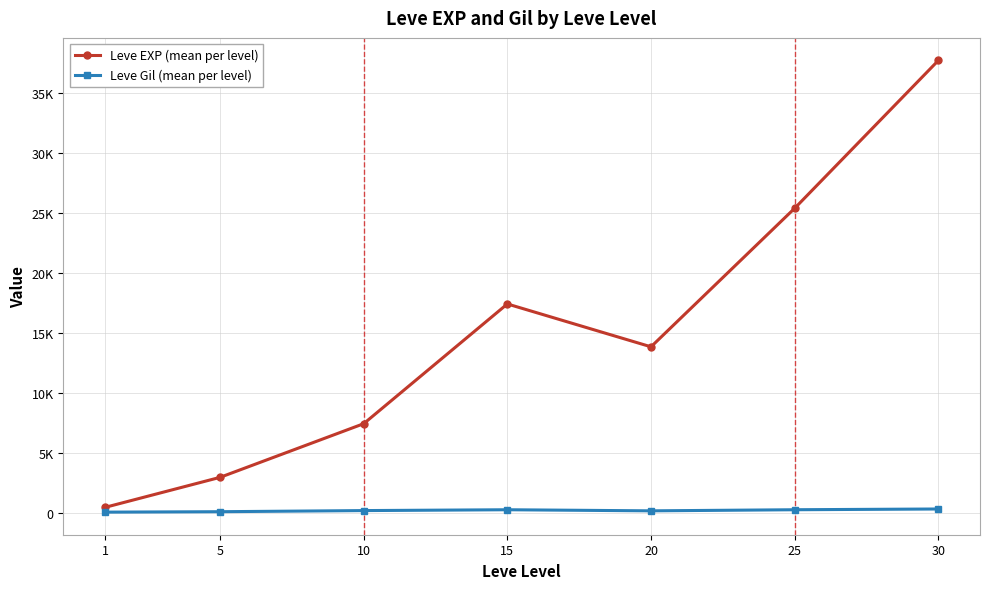

At which label is Leve EXP (mean per level) closest to 19112?

15